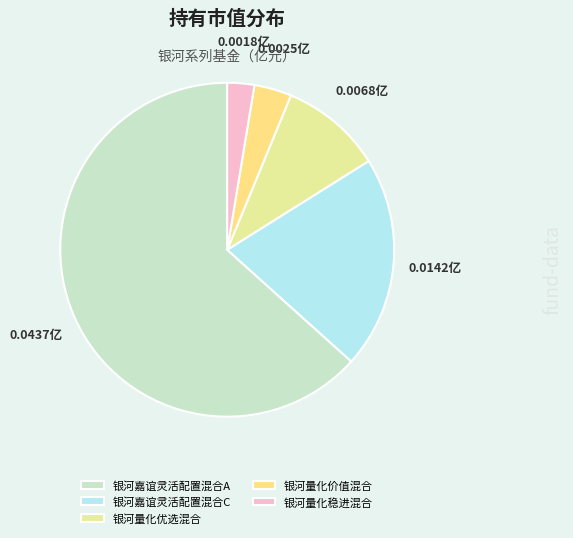

What is the majority slice?

银河嘉谊灵活配置混合A